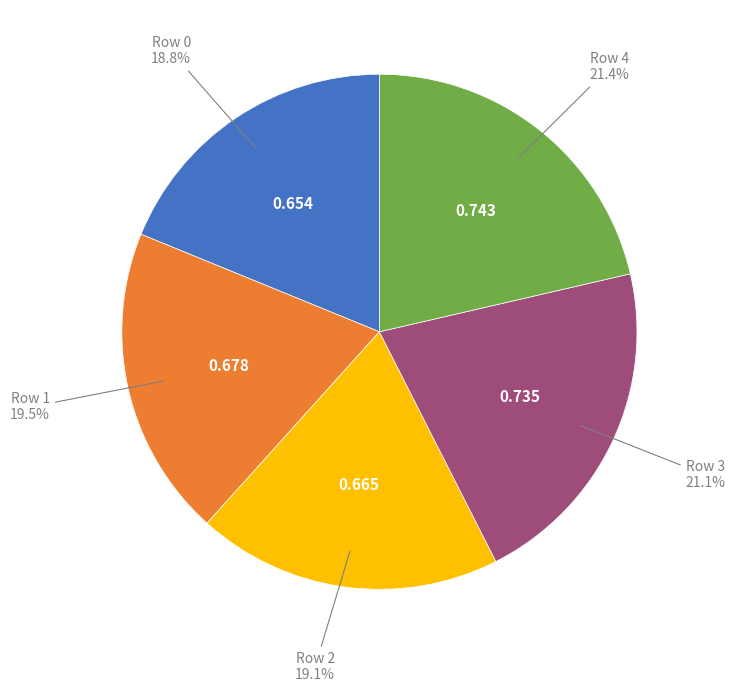

Is there a majority slice in this chart?

No